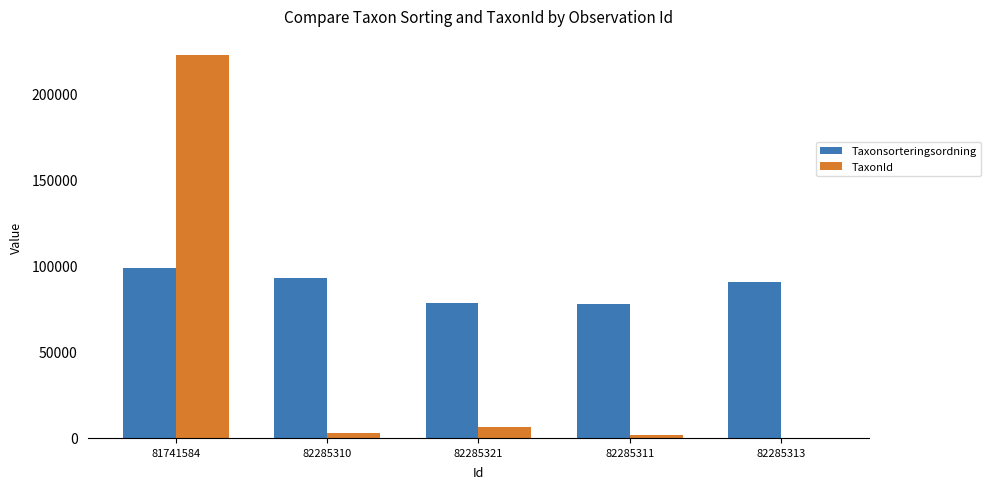

What is the sum of all Taxonsorteringsordning values?

438556